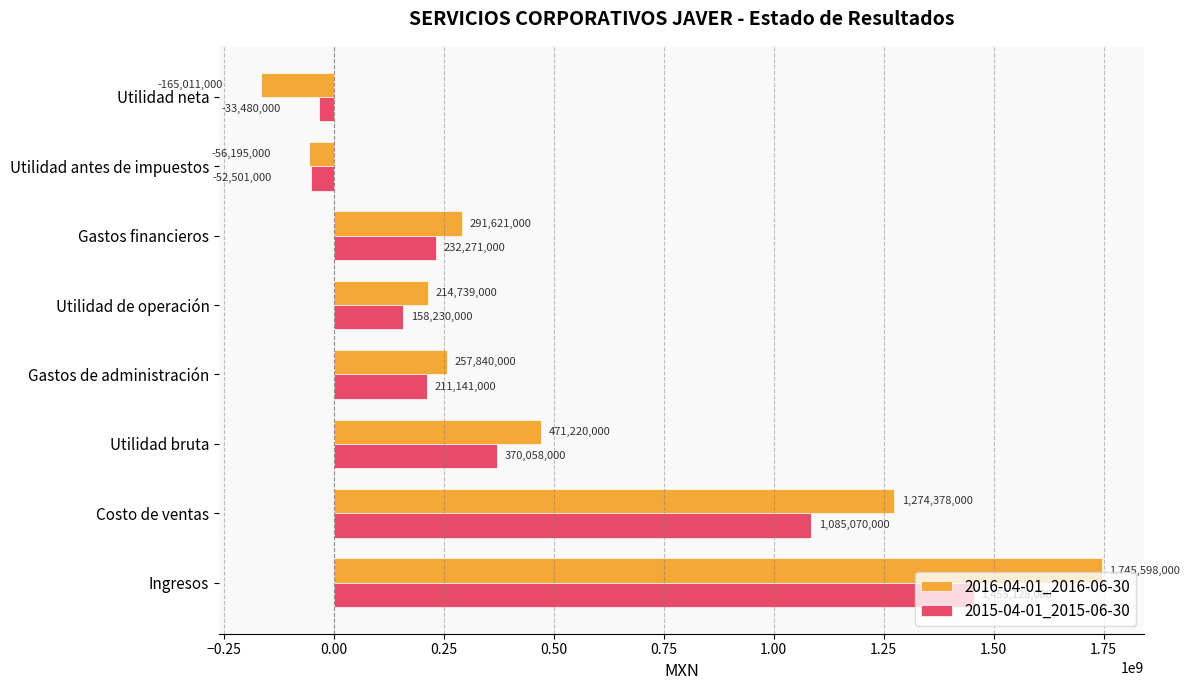

How many categories are shown in the chart?

8